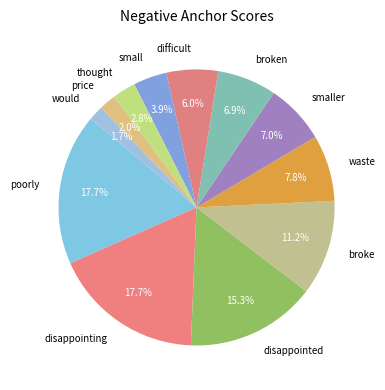

Which has a higher value, broken or price?

broken